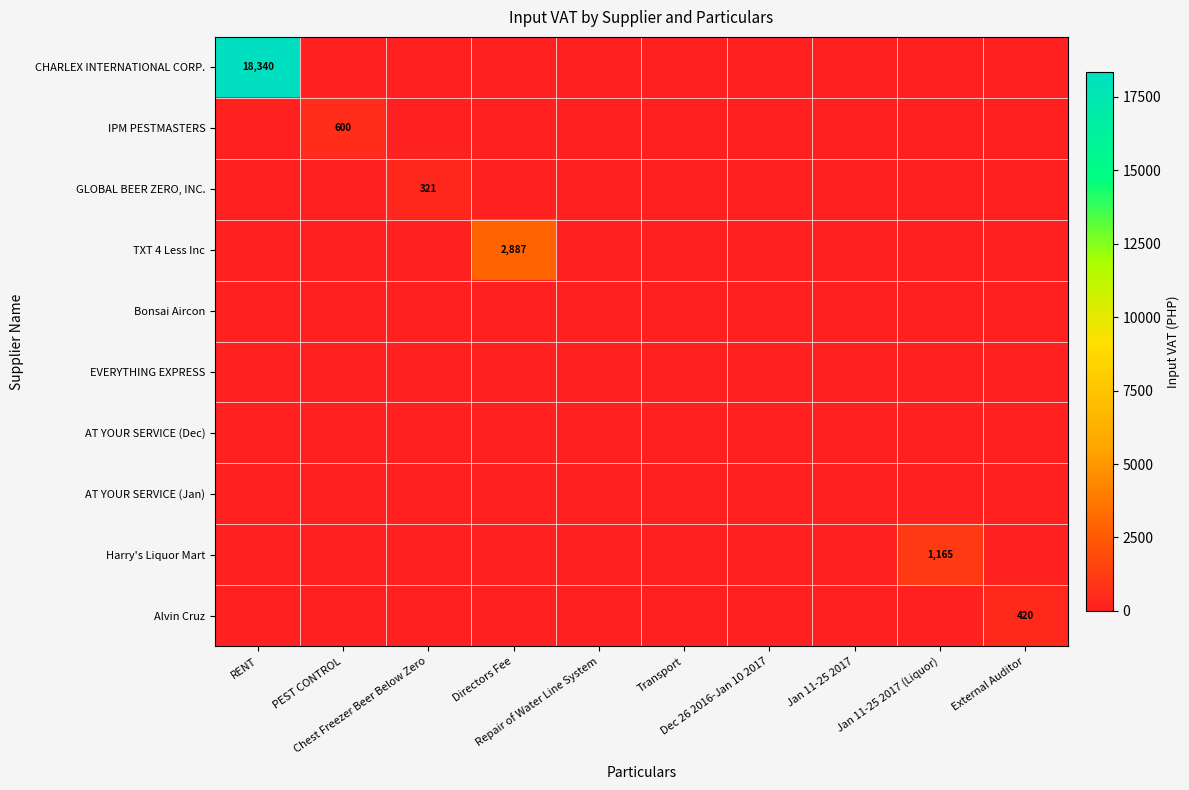

Count the number of categories in the chart.

10